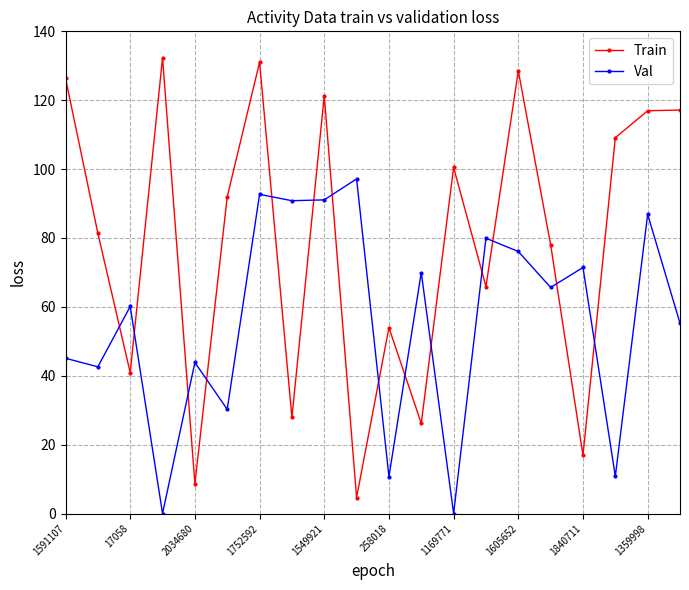

Which series has the widest spread of values?

Train